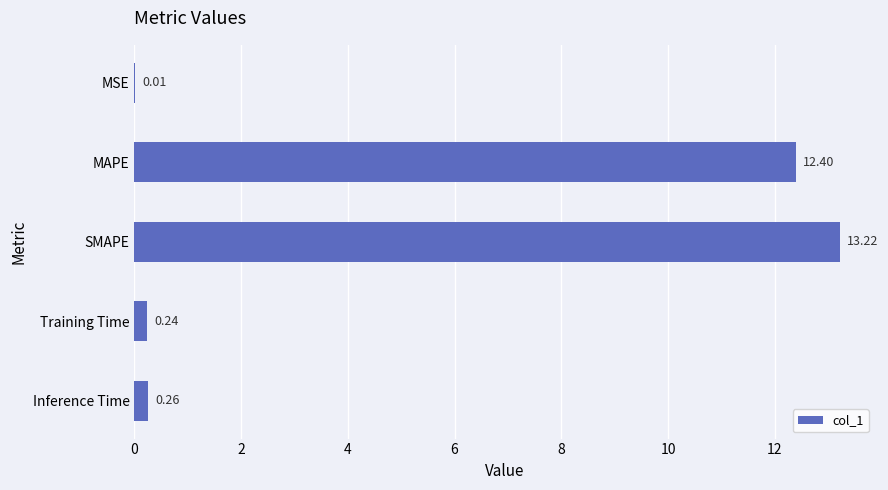

Between Training Time and Inference Time, which is larger?

Inference Time